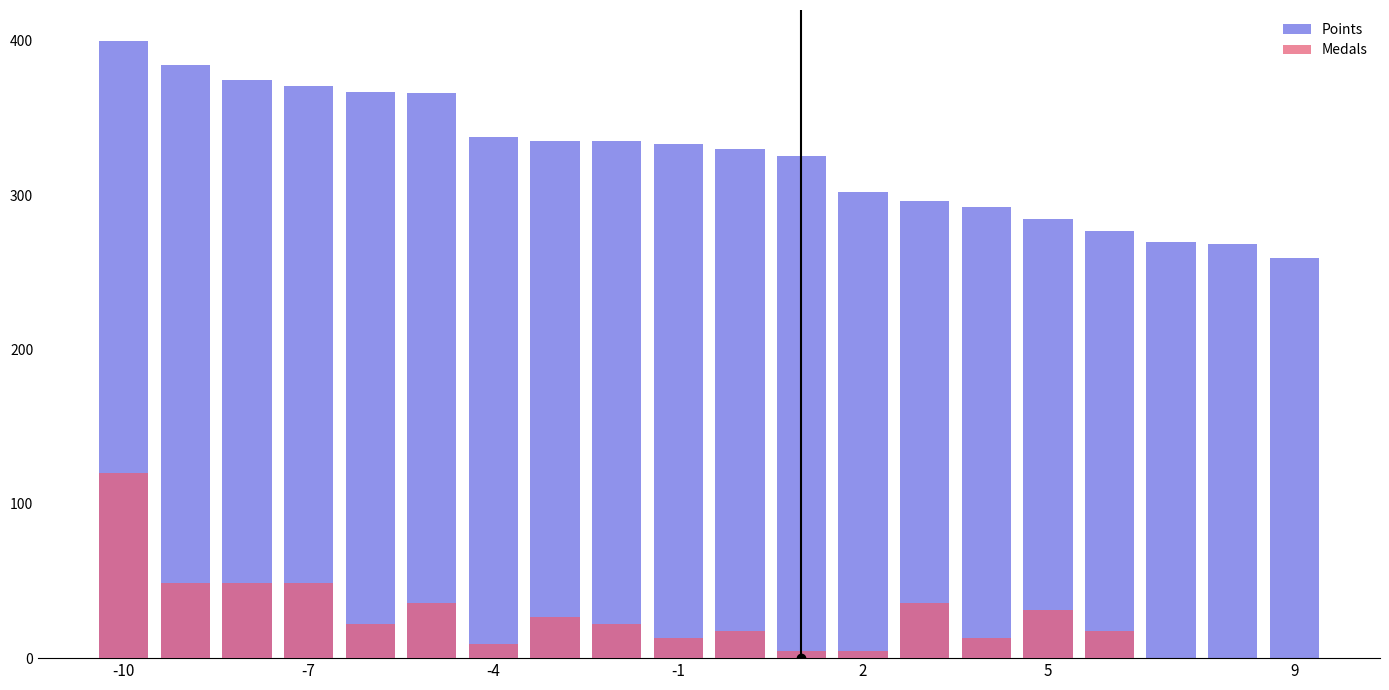

How many values in the Points series exceed 332?

10